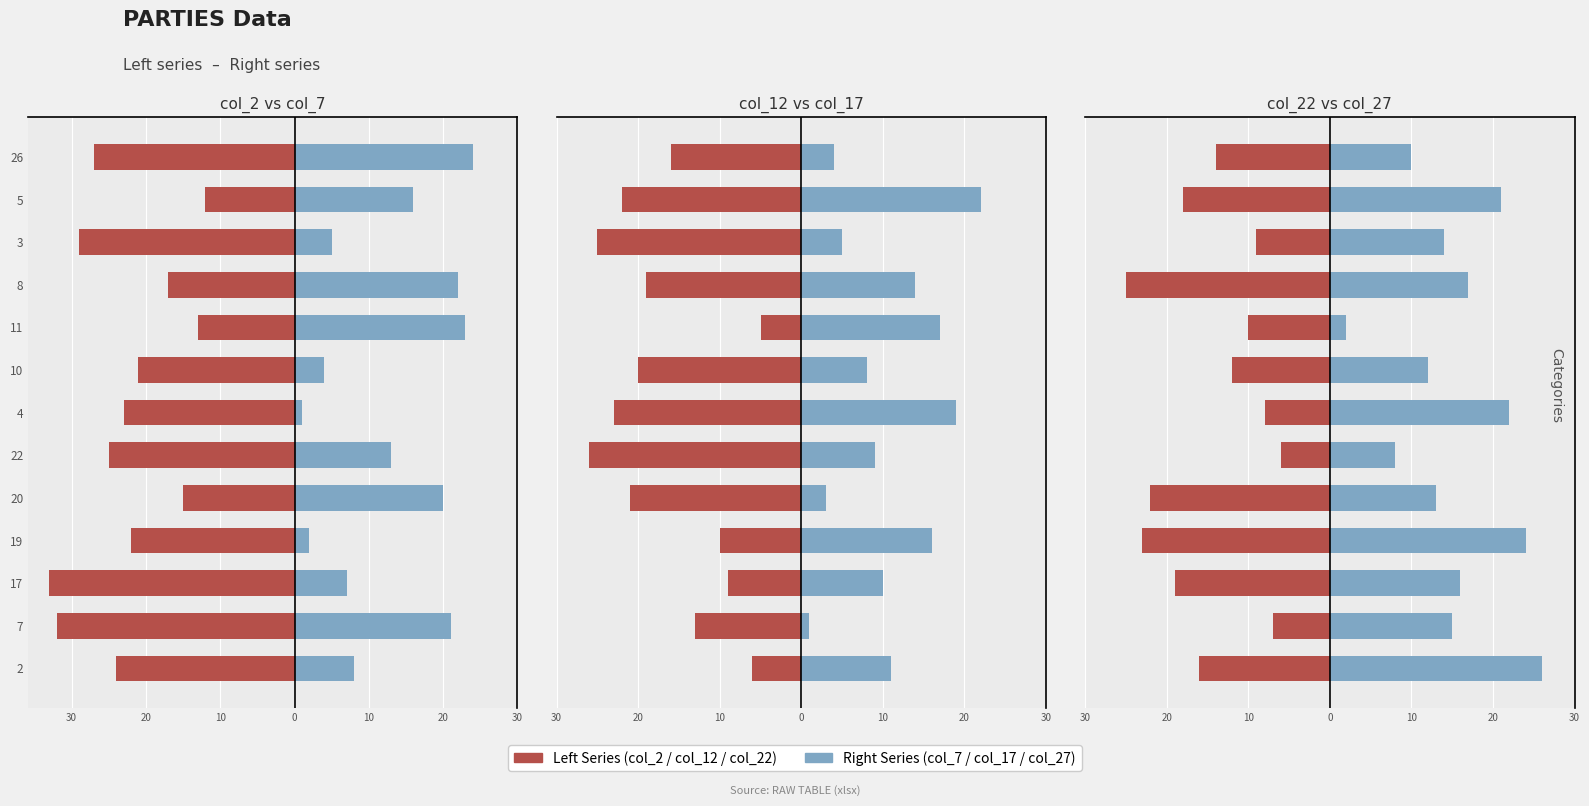

True or false: col_7 has a value of 4 at 22.

False